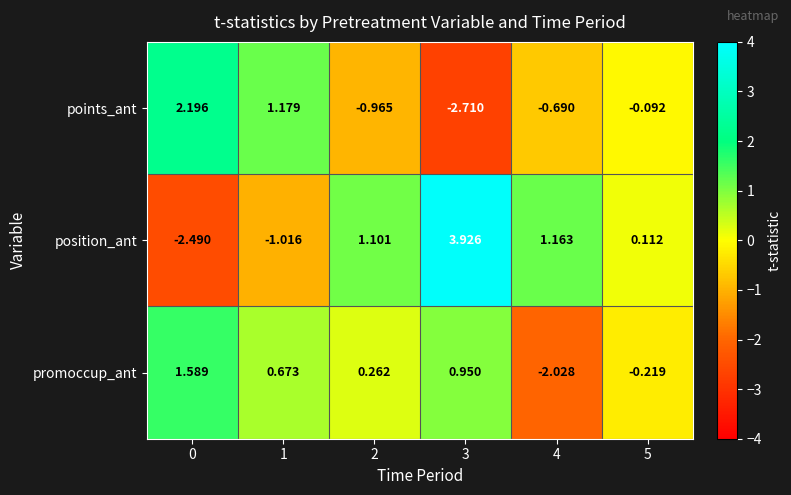

What is the smallest value displayed?

-2.7